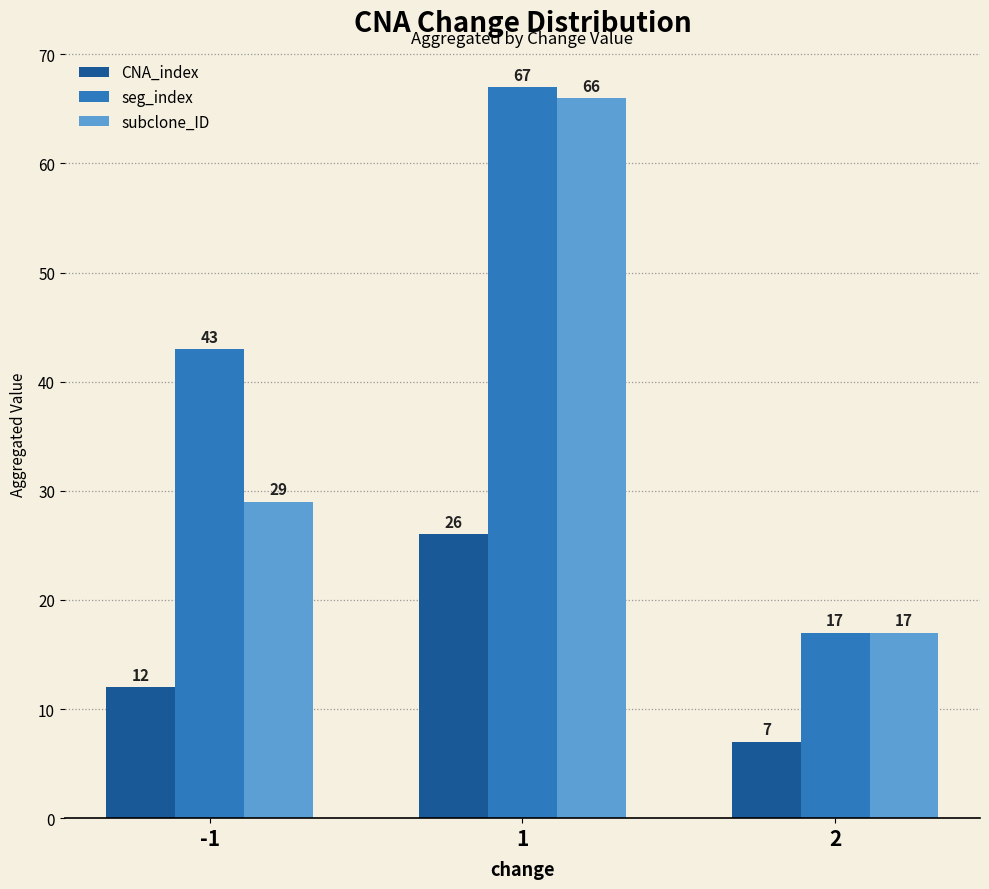

What is the spread (max minus min) of values at 1?

41